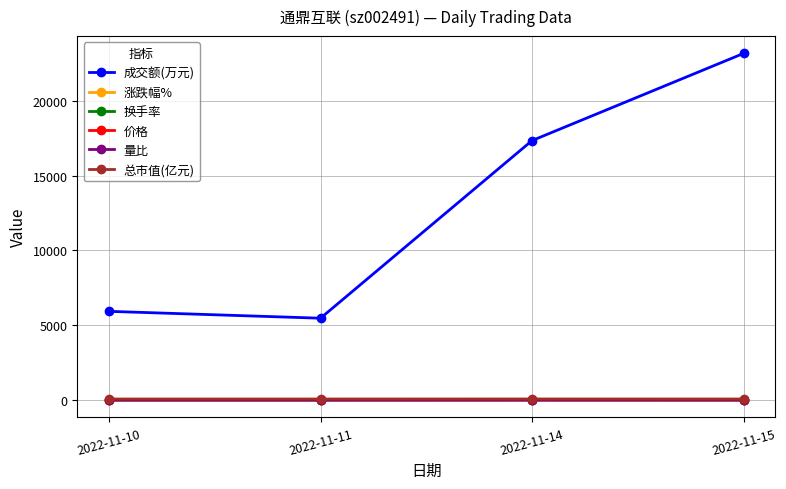

How many 价格 values are between 5 and 6?

4